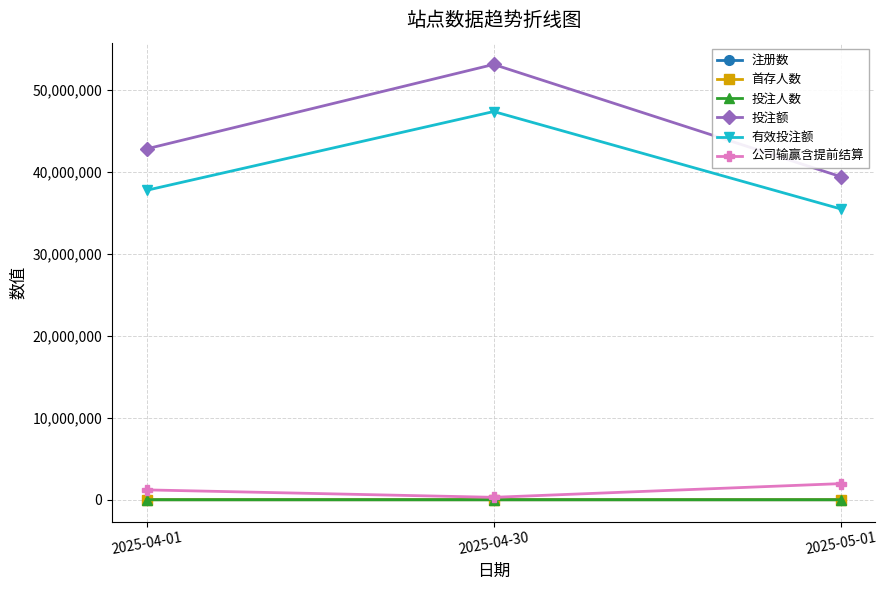

Between 2025-04-01 and 2025-05-01, which series saw the biggest shift?

投注额